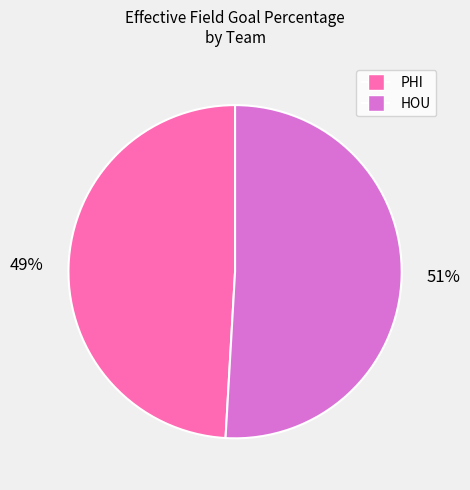

How many segments does this pie chart have?

2